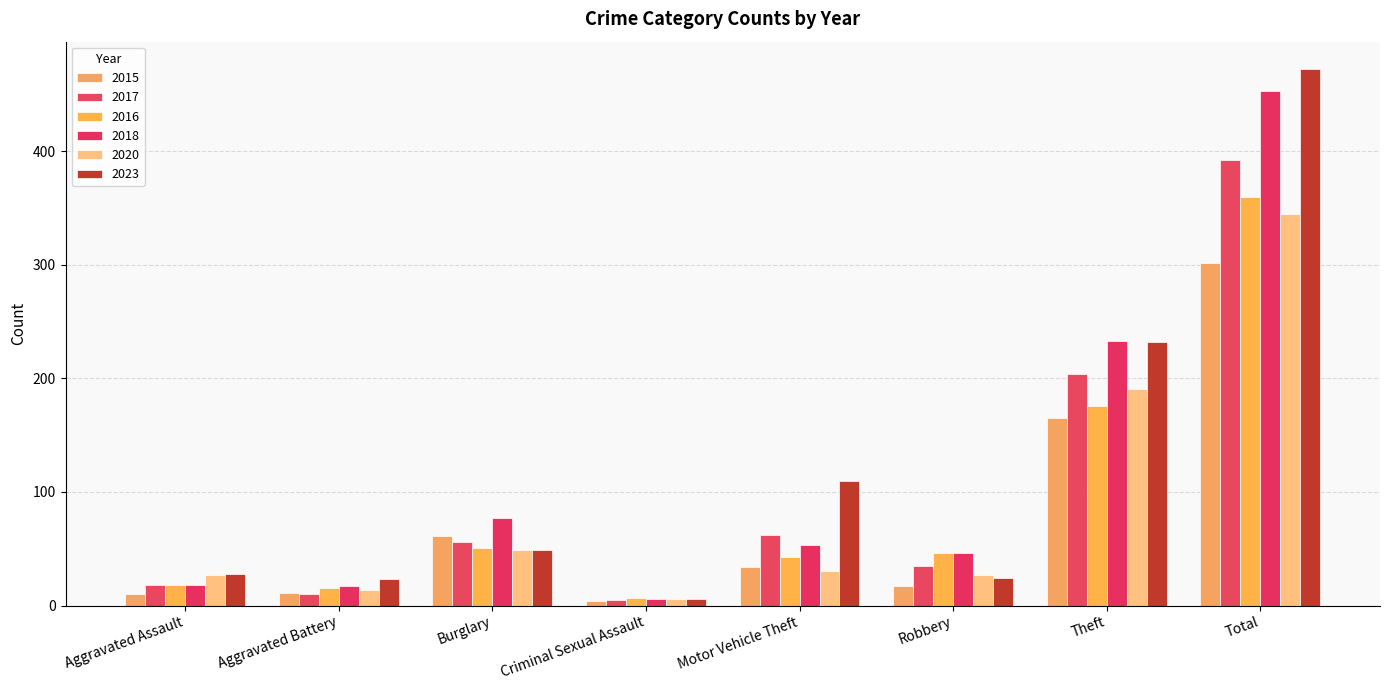

How many bars are there in total?

48